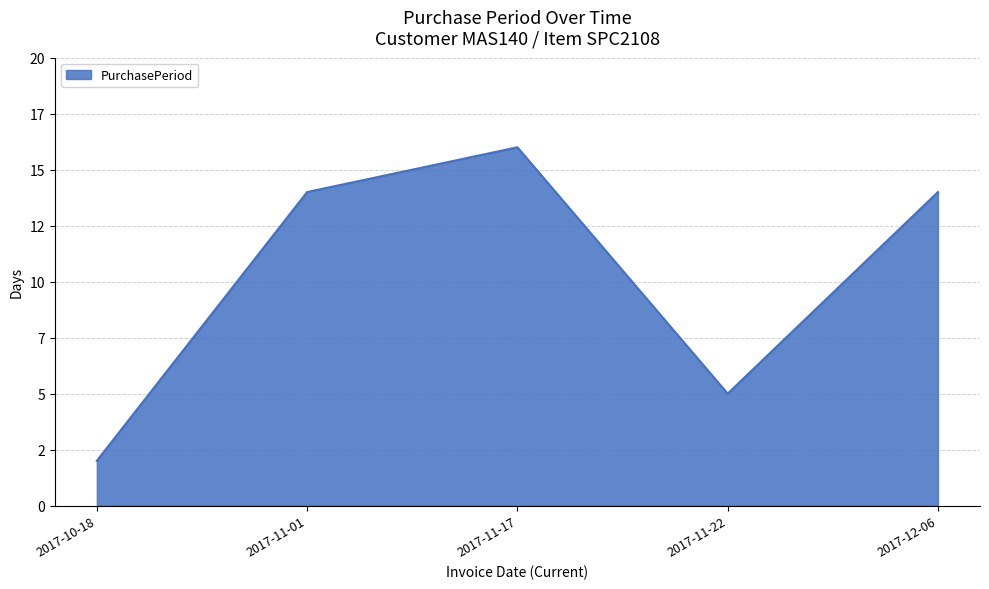

What is the label of the 3rd point from the left?

2017-11-17